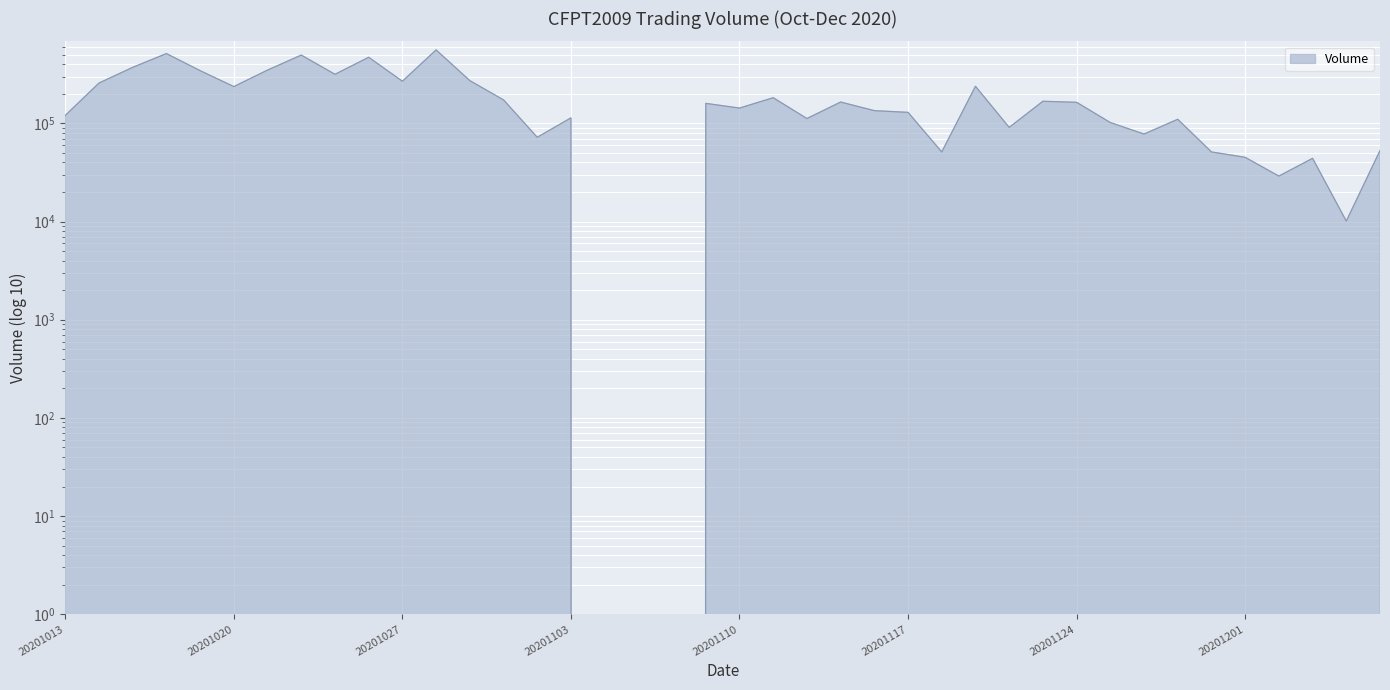

True or false: the data has more than 2 interior local peaks.

True